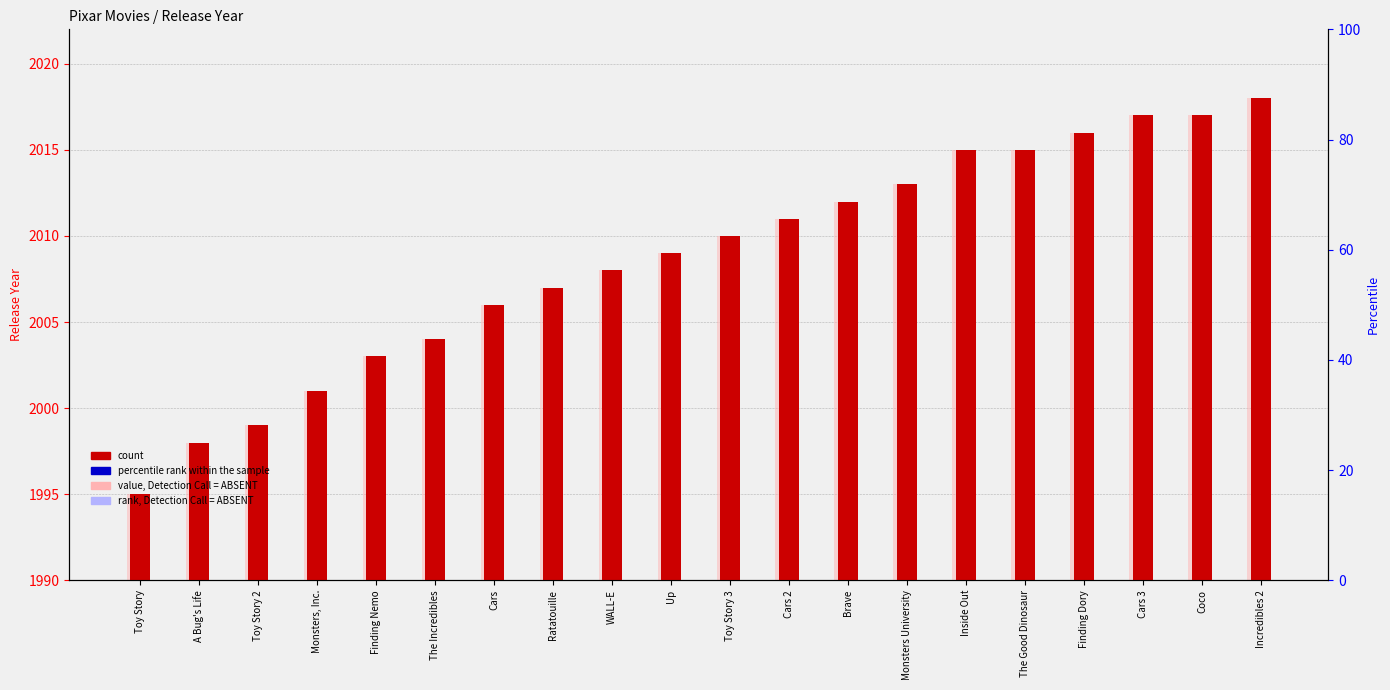

What is the average value of the value, Detection Call = ABSENT series?

2008.7